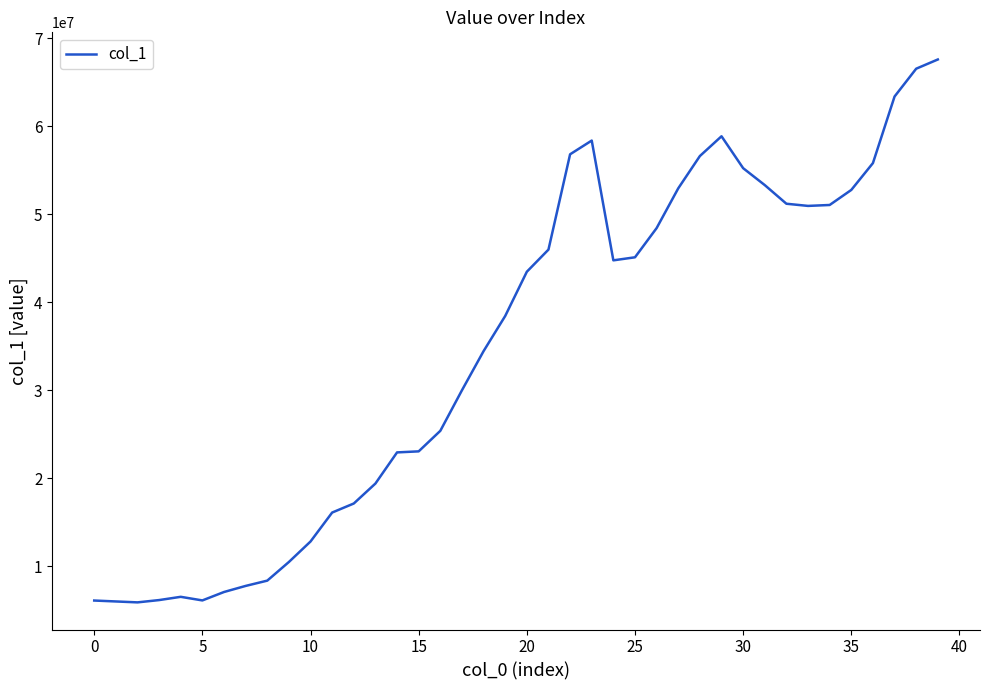

What is the maximum value shown in the chart?

67578510.5